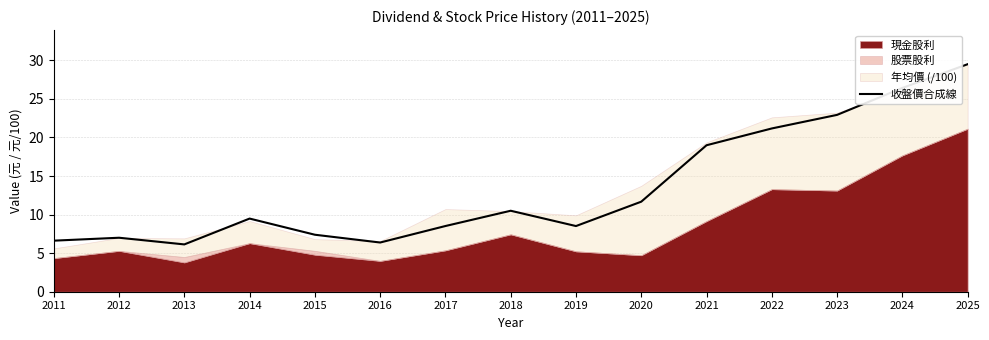

Where is 收盤價合成線 nearest to the value 17?

2021